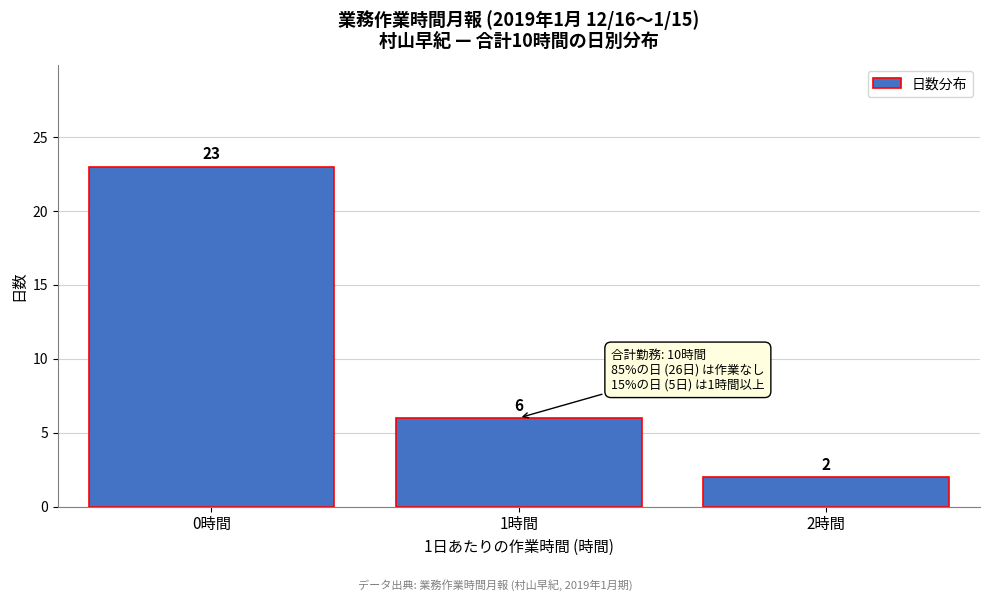

Reading left to right, what are all the values shown in this chart?

0時間=23	1時間=6	2時間=2